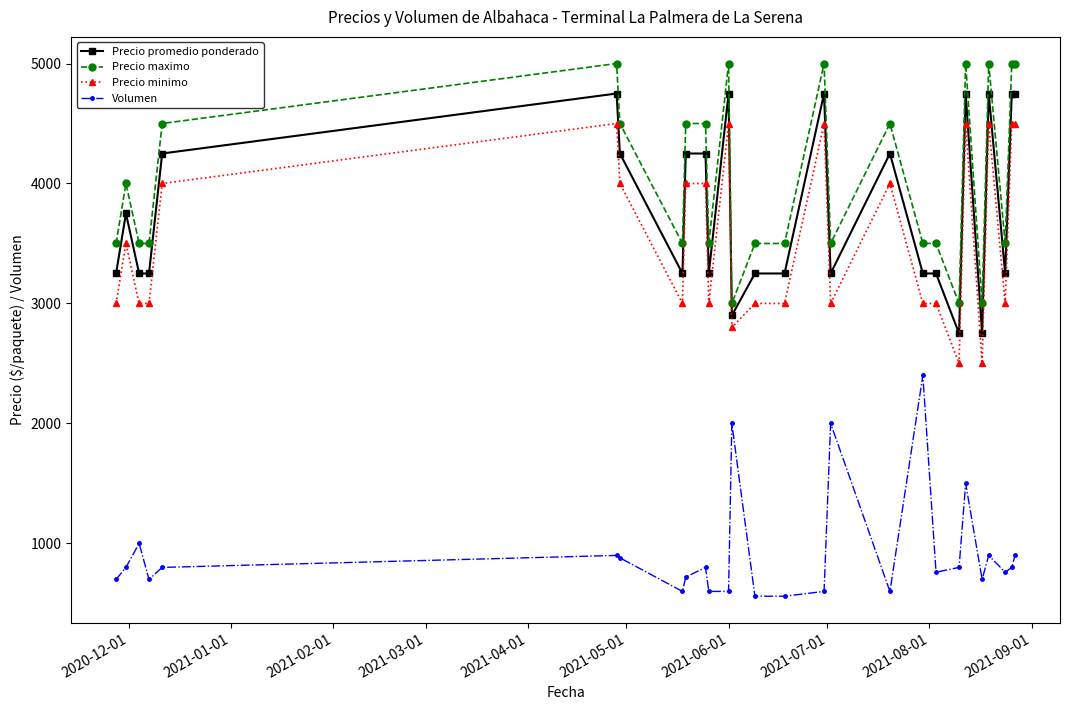

Rank the series by their maximum value, from lowest to highest.

Volumen, Precio minimo, Precio promedio ponderado, Precio maximo